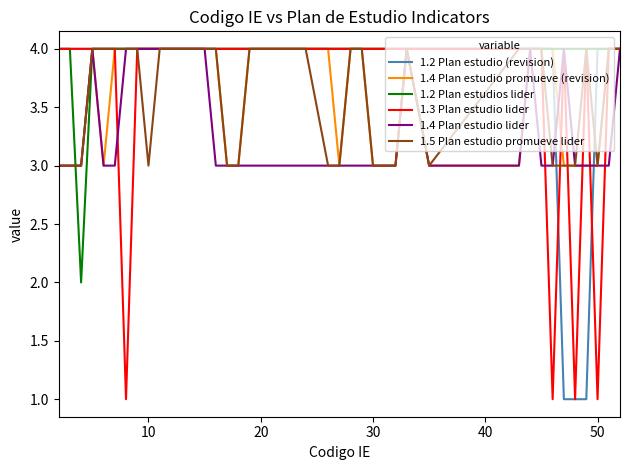

Which series has the largest total across all categories?

1.2 Plan estudios lider